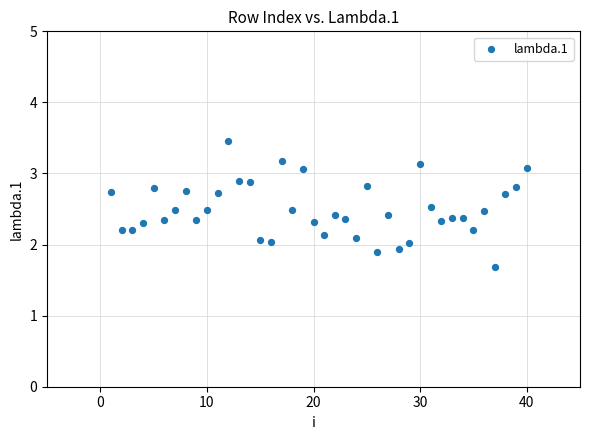

What is the range of Y values (max minus min)?

1.8